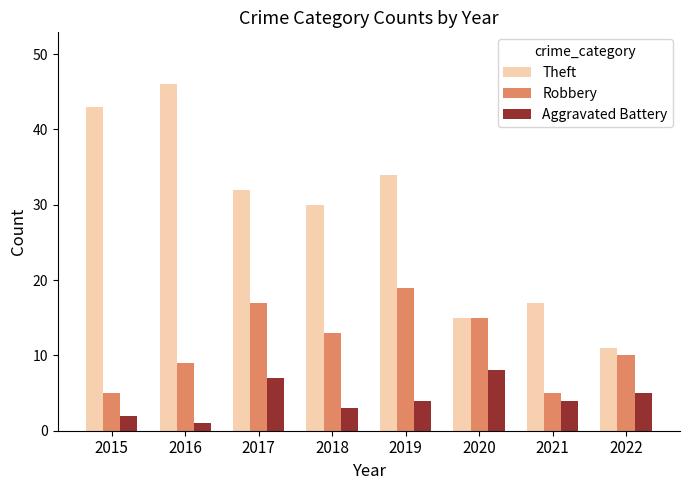

How many data points does each series have?

8